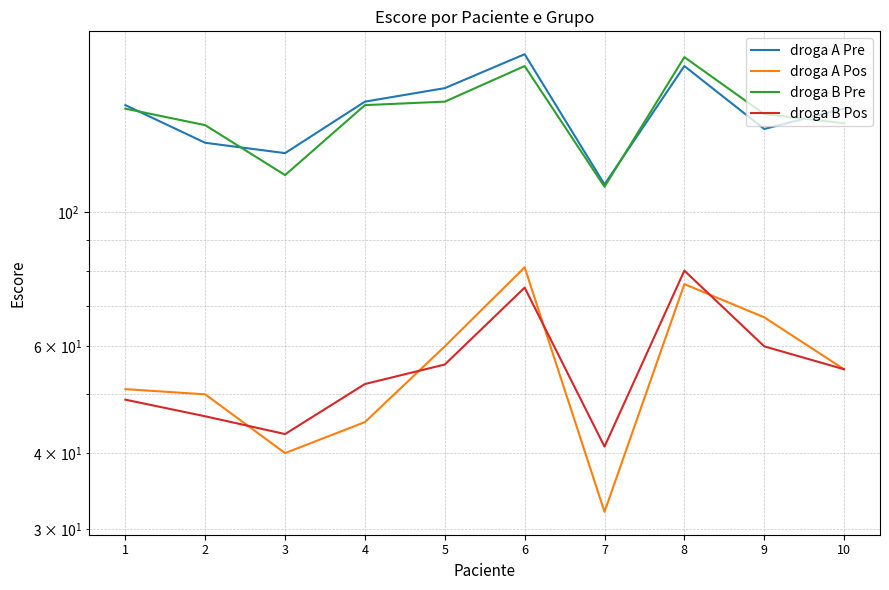

Reading right to left, extract all data points from this chart.

droga A Pre: 10=148	9=137	8=174	7=111	6=182	5=160	4=152	3=125	2=130	1=150
droga A Pos: 10=55	9=67	8=76	7=32	6=81	5=60	4=45	3=40	2=50	1=51
droga B Pre: 10=140	9=145	8=180	7=110	6=174	5=152	4=150	3=115	2=139	1=148
droga B Pos: 10=55	9=60	8=80	7=41	6=75	5=56	4=52	3=43	2=46	1=49